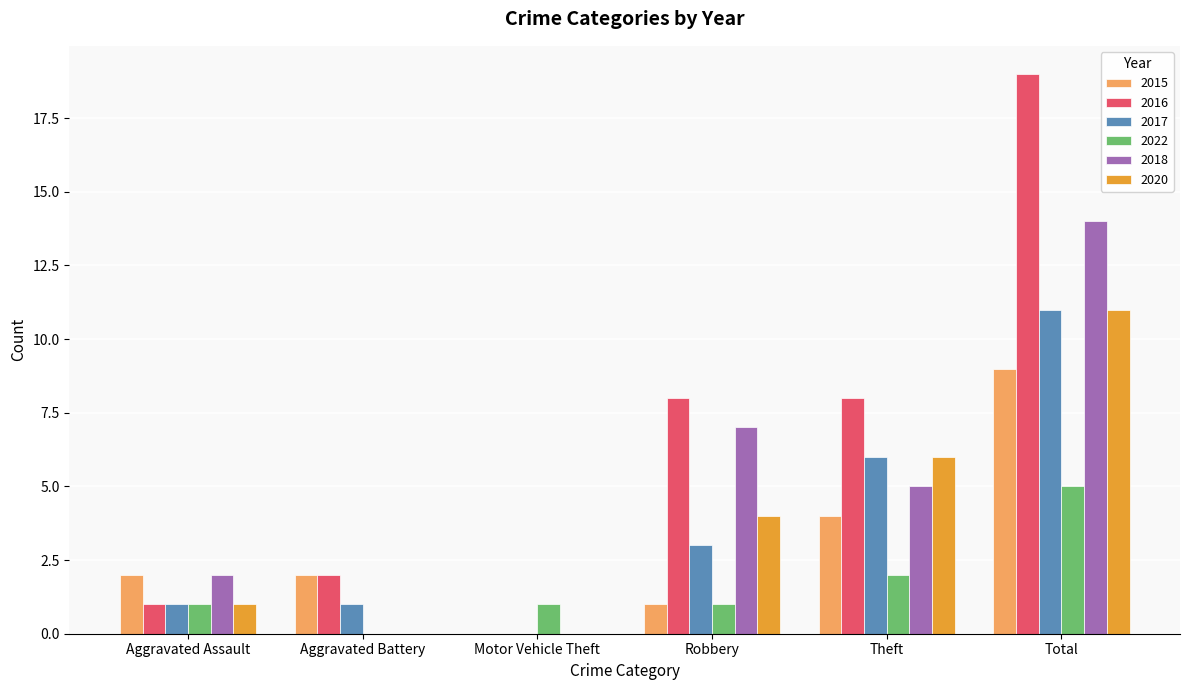

Reading left to right, transcribe all the data shown in this chart.

2015: Aggravated Assault=2	Aggravated Battery=2	Motor Vehicle Theft=0	Robbery=1	Theft=4	Total=9
2016: Aggravated Assault=1	Aggravated Battery=2	Motor Vehicle Theft=0	Robbery=8	Theft=8	Total=19
2017: Aggravated Assault=1	Aggravated Battery=1	Motor Vehicle Theft=0	Robbery=3	Theft=6	Total=11
2022: Aggravated Assault=1	Aggravated Battery=0	Motor Vehicle Theft=1	Robbery=1	Theft=2	Total=5
2018: Aggravated Assault=2	Aggravated Battery=0	Motor Vehicle Theft=0	Robbery=7	Theft=5	Total=14
2020: Aggravated Assault=1	Aggravated Battery=0	Motor Vehicle Theft=0	Robbery=4	Theft=6	Total=11